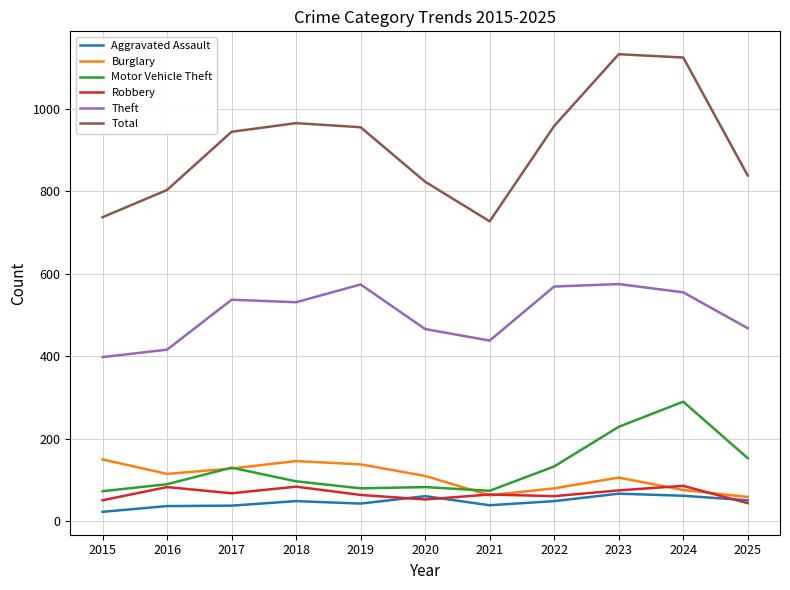

Is the value of Robbery at 2017 greater than the value of Burglary at 2018?

No